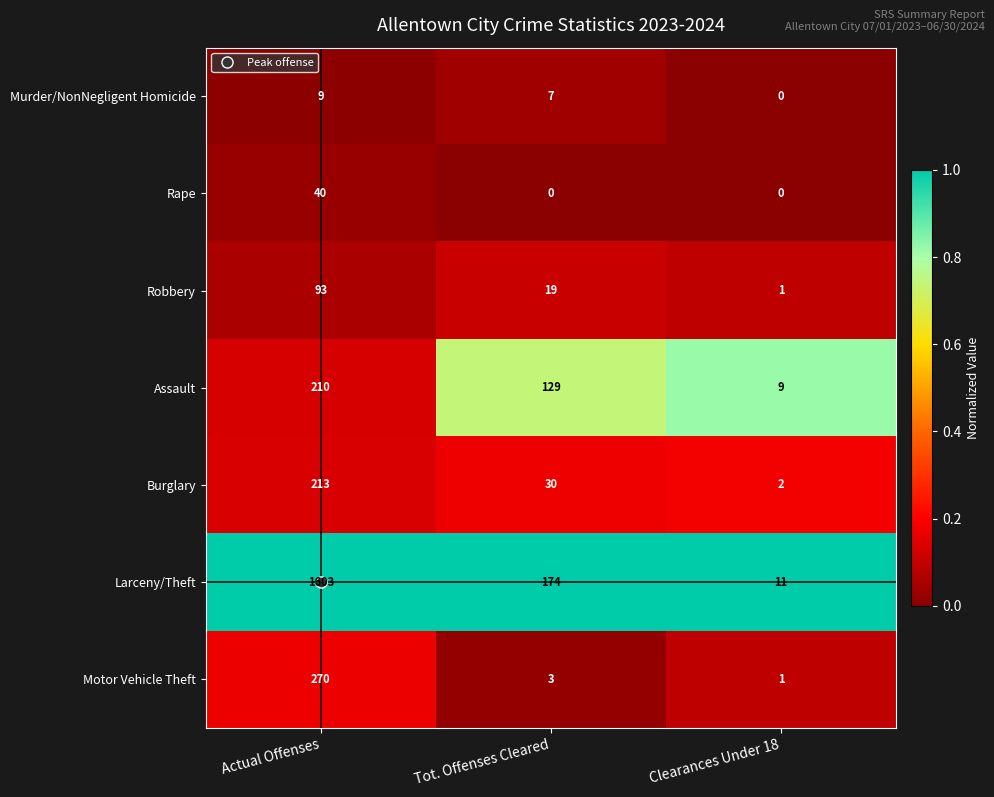

What is the greatest value displayed?

1603